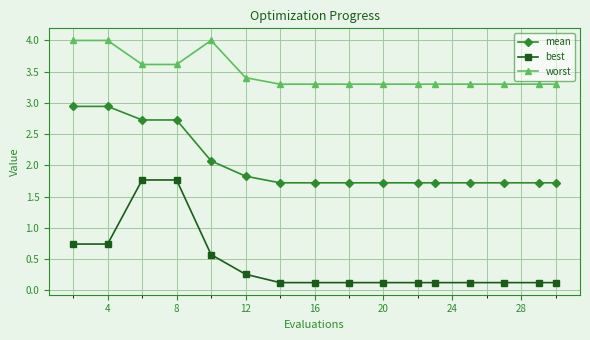

True or false: worst and mean cross at least once.

False